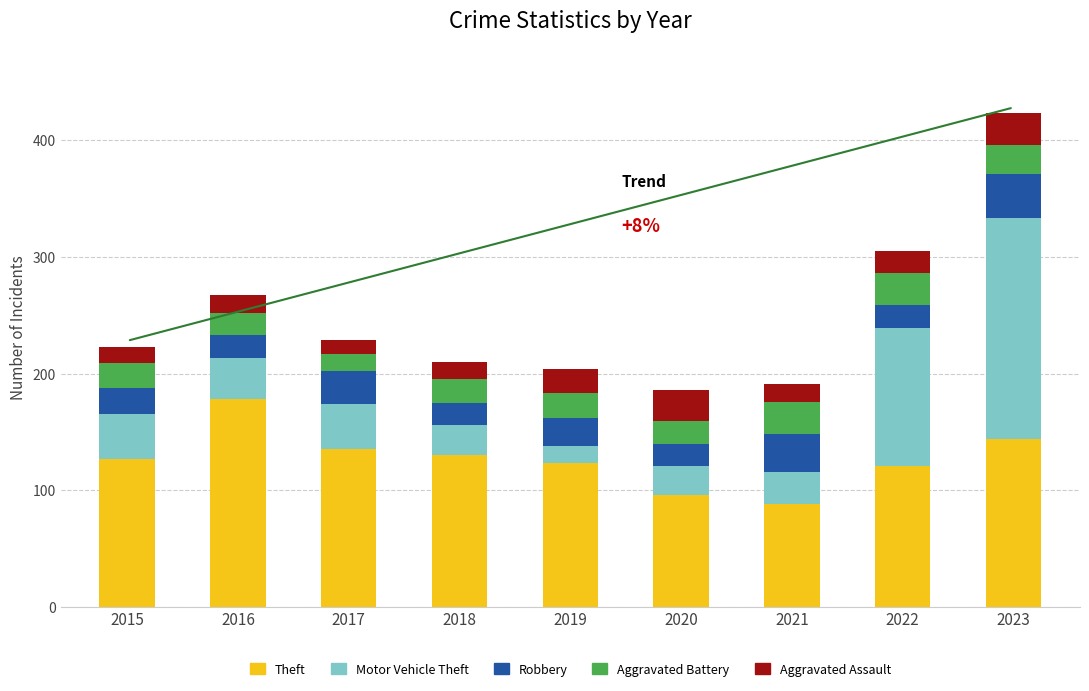

Which category has the highest value in the Theft series?

2016